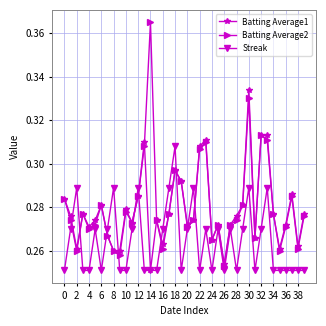

Does the chart display data point markers on the line(s)?

Yes